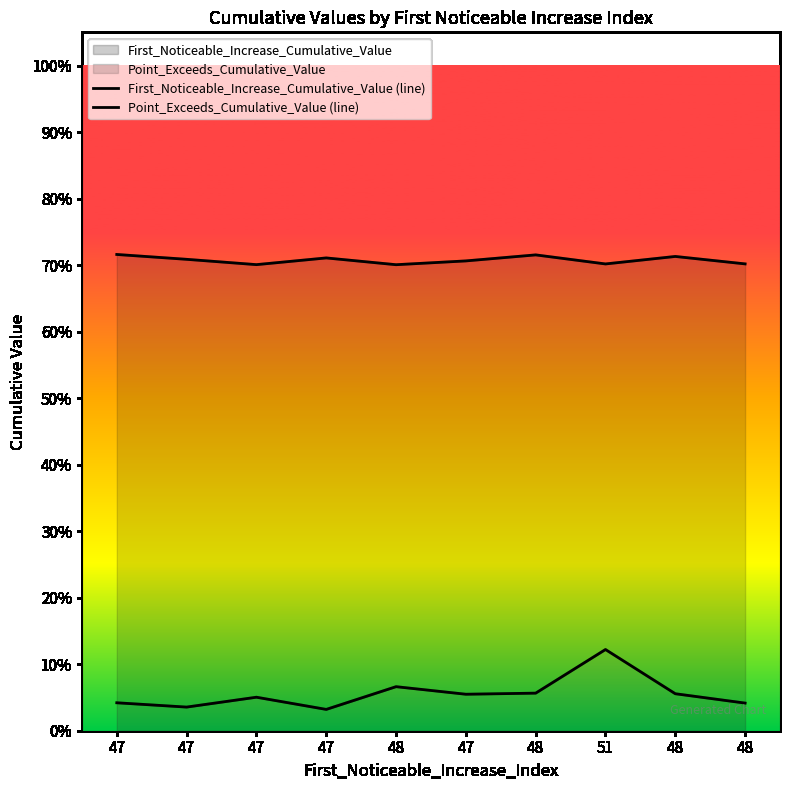

At which category is the sum across all series the highest?

51